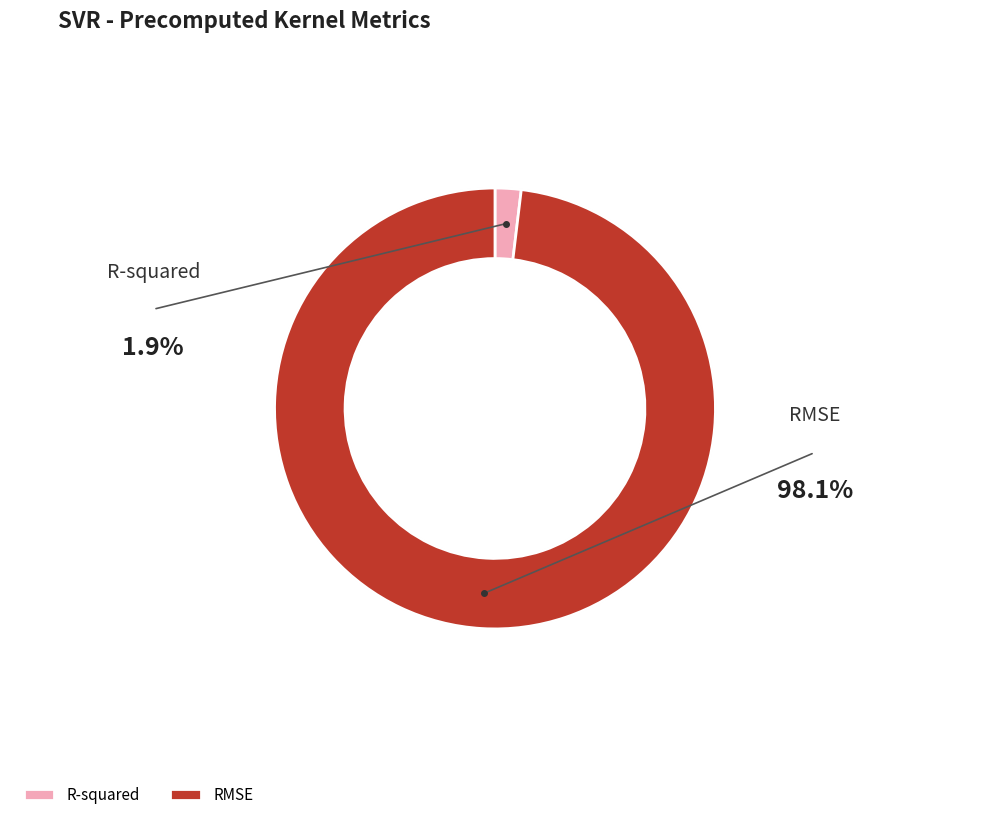

To the nearest percent, what is the combined percentage of R-squared and RMSE?

100%